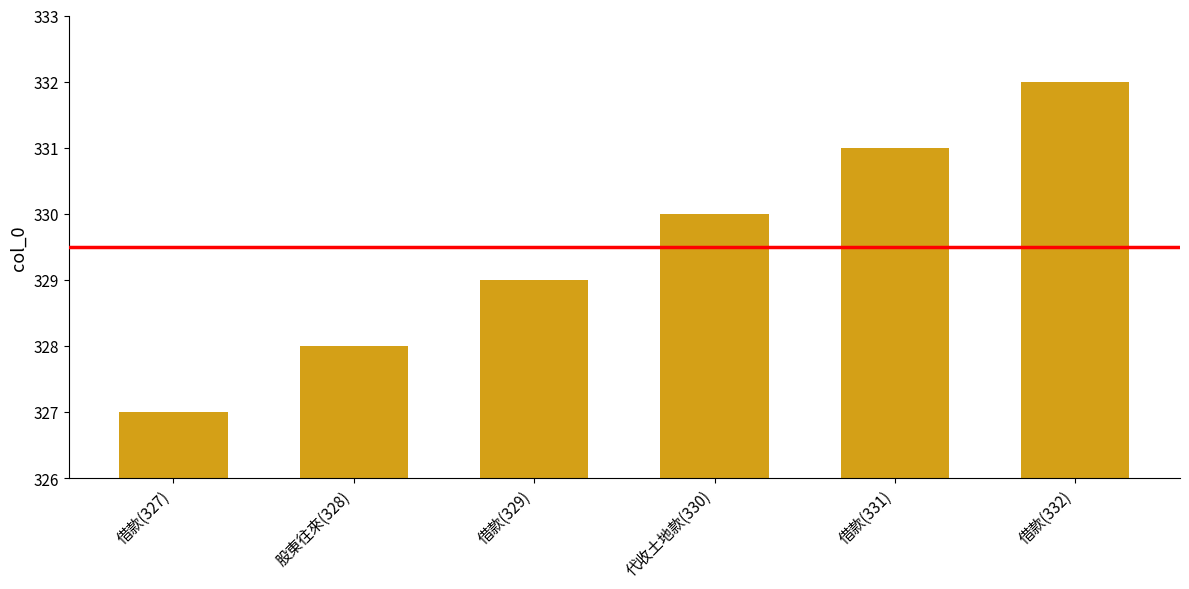

Reading right to left, what are all the values shown in this chart?

332	331	330	329	328	327